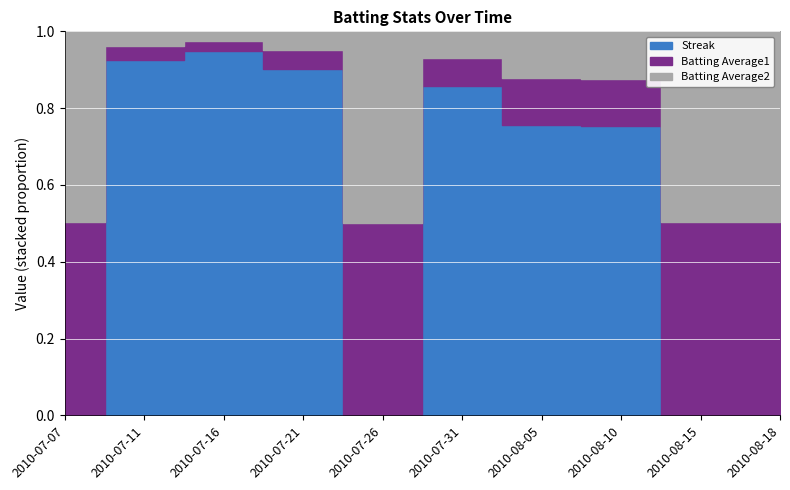

Reading left to right, list all the values displayed in this chart.

Streak: 2010-07-07=0.0	2010-07-11=8.0	2010-07-16=12.0	2010-07-21=6.0	2010-07-26=0.0	2010-07-31=4.0	2010-08-05=2.0	2010-08-10=2.0	2010-08-15=0.0	2010-08-18=0.0
Batting Average1: 2010-07-07=0.3	2010-07-11=0.3	2010-07-16=0.3	2010-07-21=0.3	2010-07-26=0.3	2010-07-31=0.3	2010-08-05=0.3	2010-08-10=0.3	2010-08-15=0.3	2010-08-18=0.3
Batting Average2: 2010-07-07=0.3	2010-07-11=0.3	2010-07-16=0.3	2010-07-21=0.3	2010-07-26=0.3	2010-07-31=0.3	2010-08-05=0.3	2010-08-10=0.3	2010-08-15=0.3	2010-08-18=0.3